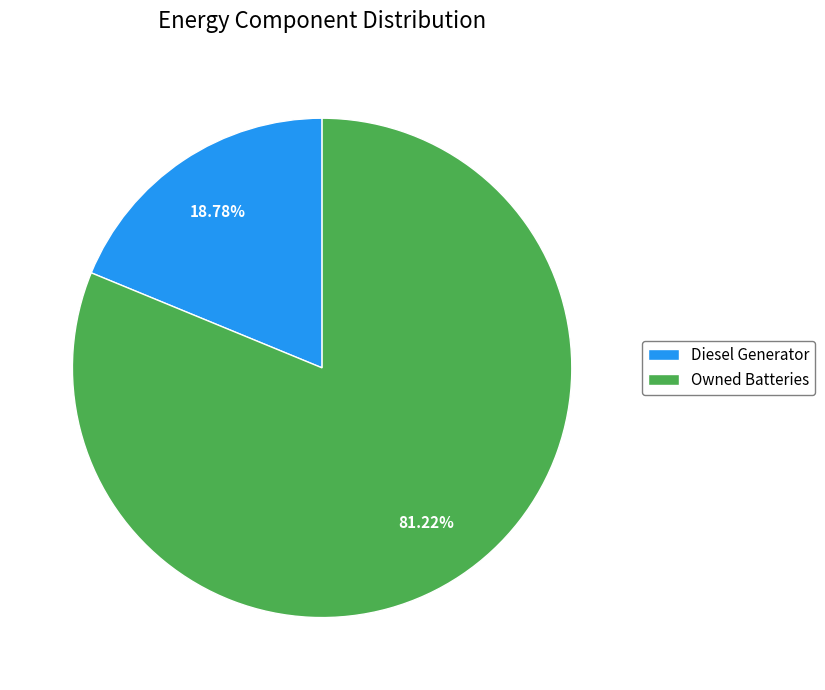

Does Diesel Generator represent more than half of the total?

No